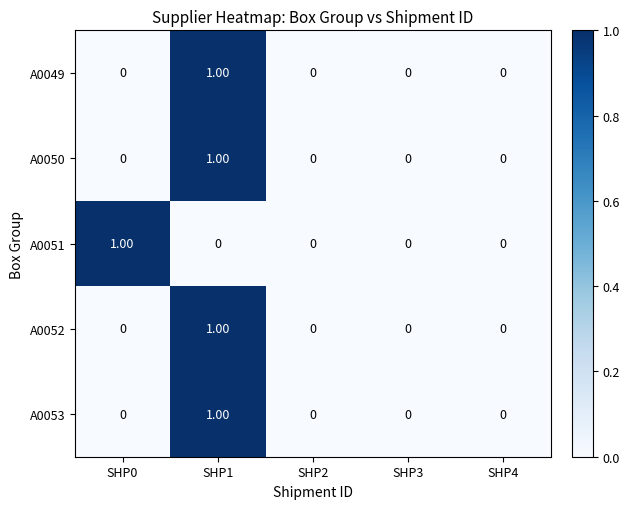

At which category is the sum across all series the highest?

SHP1